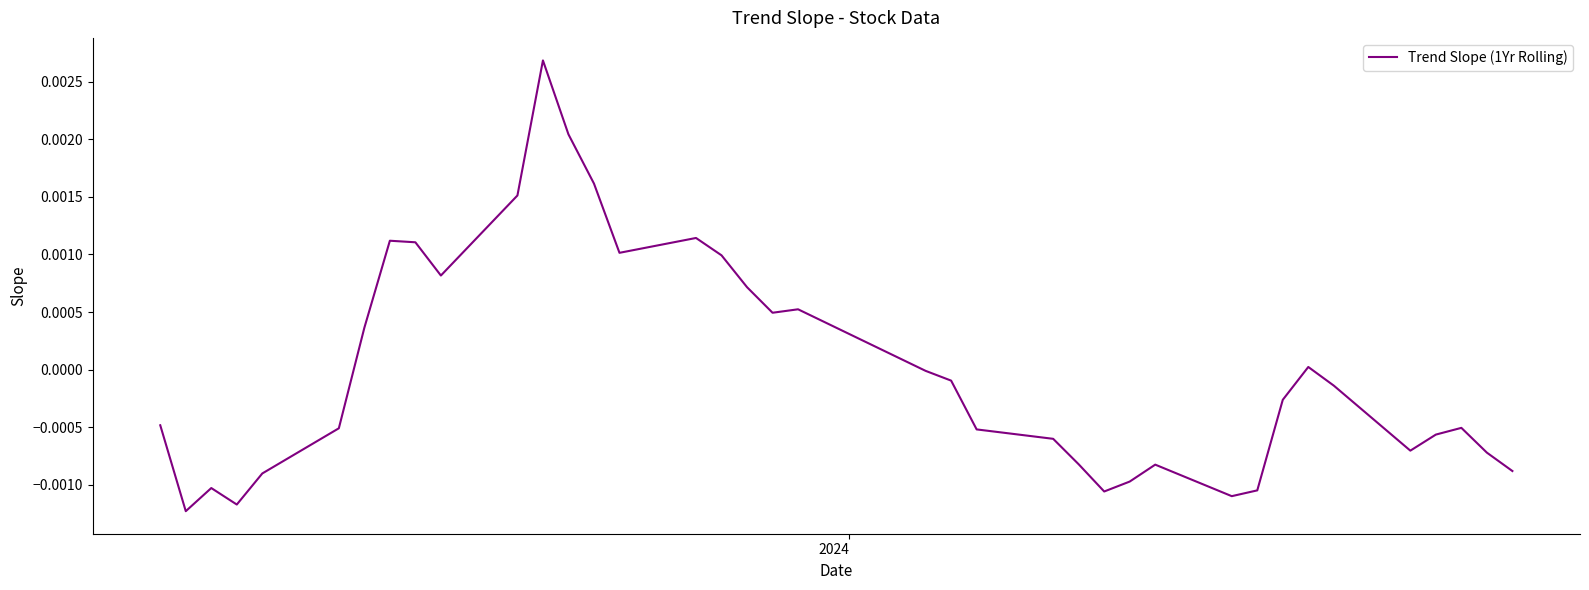

How many distinct data groups are displayed?

1